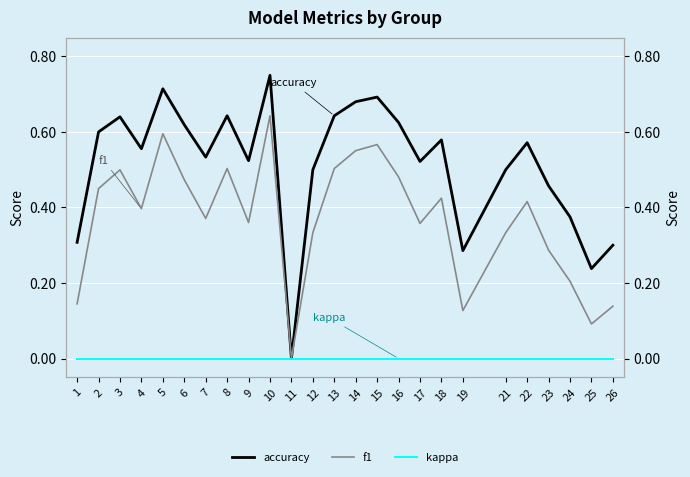

Which label corresponds to the smallest value in the chart?

11